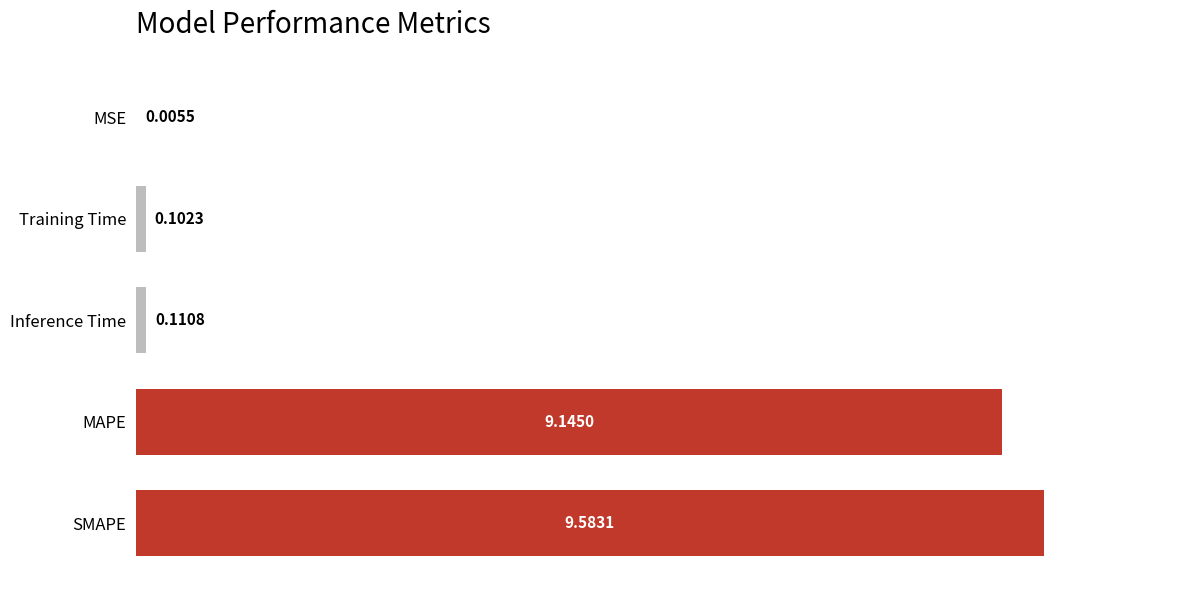

What is the sum of the values at SMAPE and MSE?

9.6